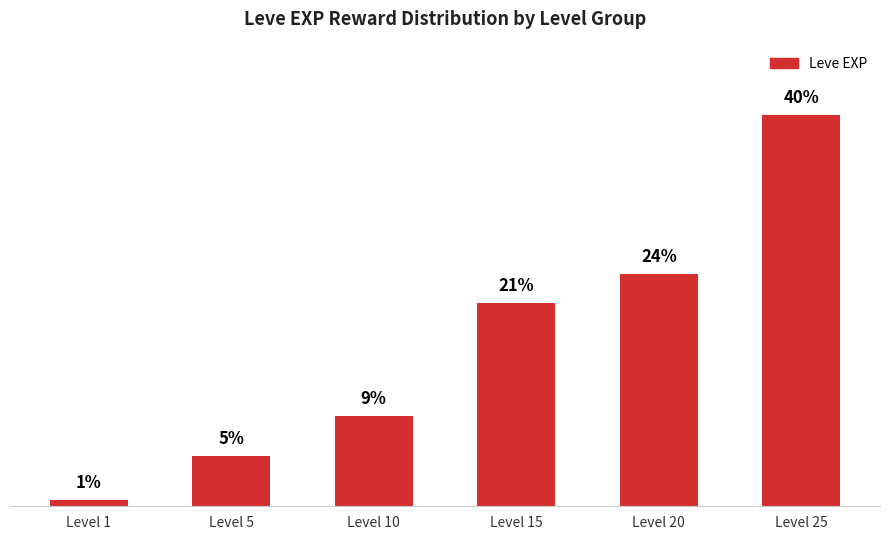

The value at Level 15 is 31830. True or false?

False